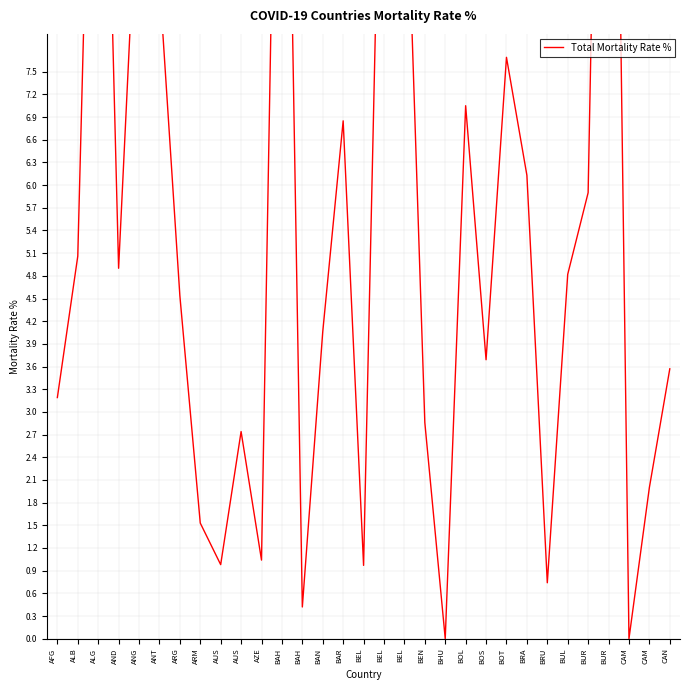

What is the difference between the maximum and second lowest values?

20.0